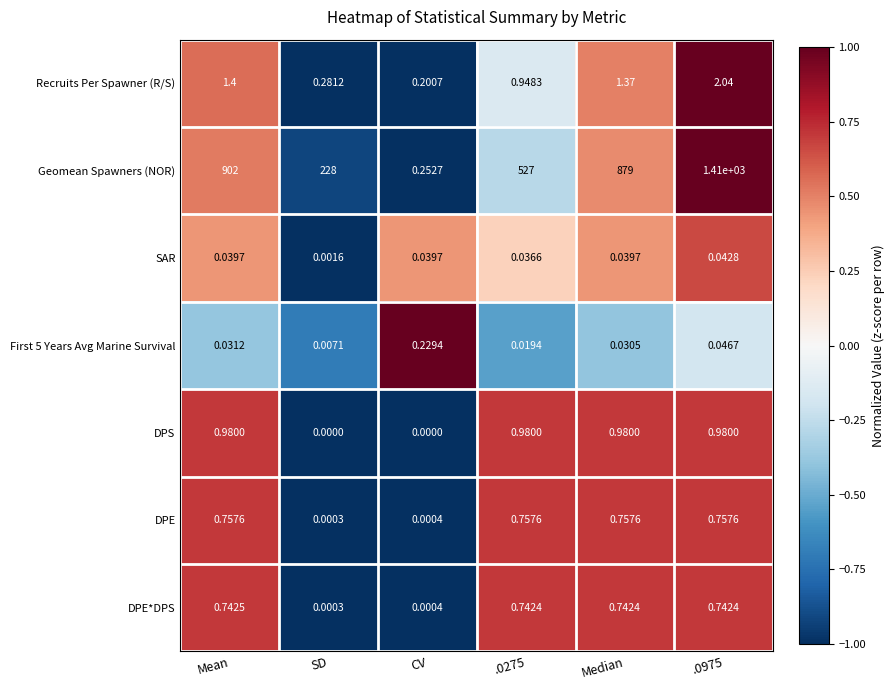

Where is DPE nearest to the value 0?

SD